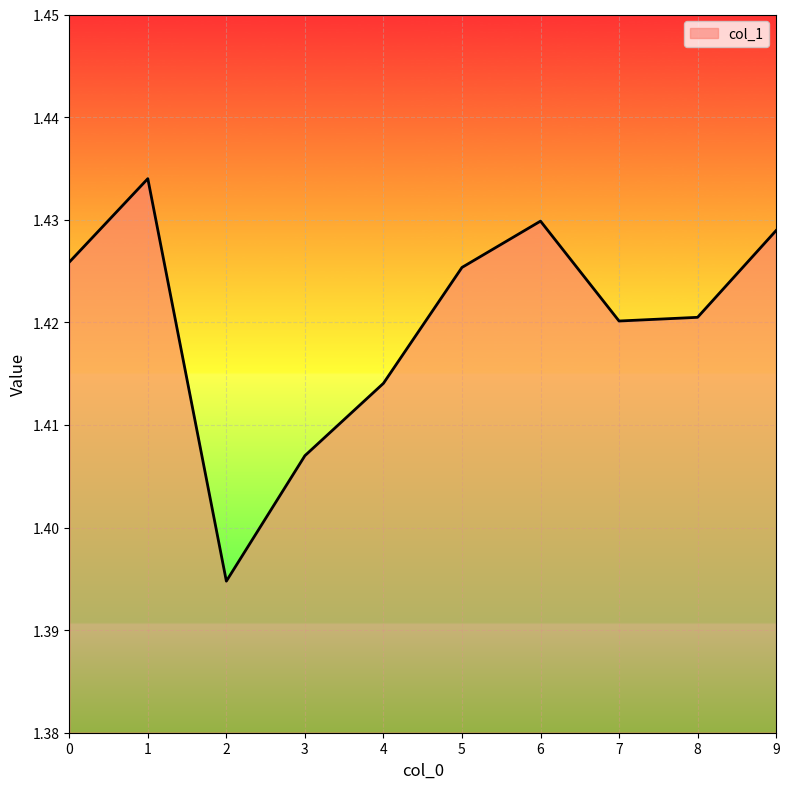

Count the number of categories in the chart.

10